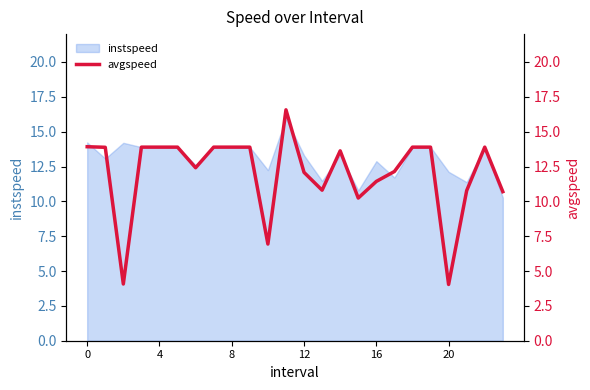

How many lines are shown in the chart?

1